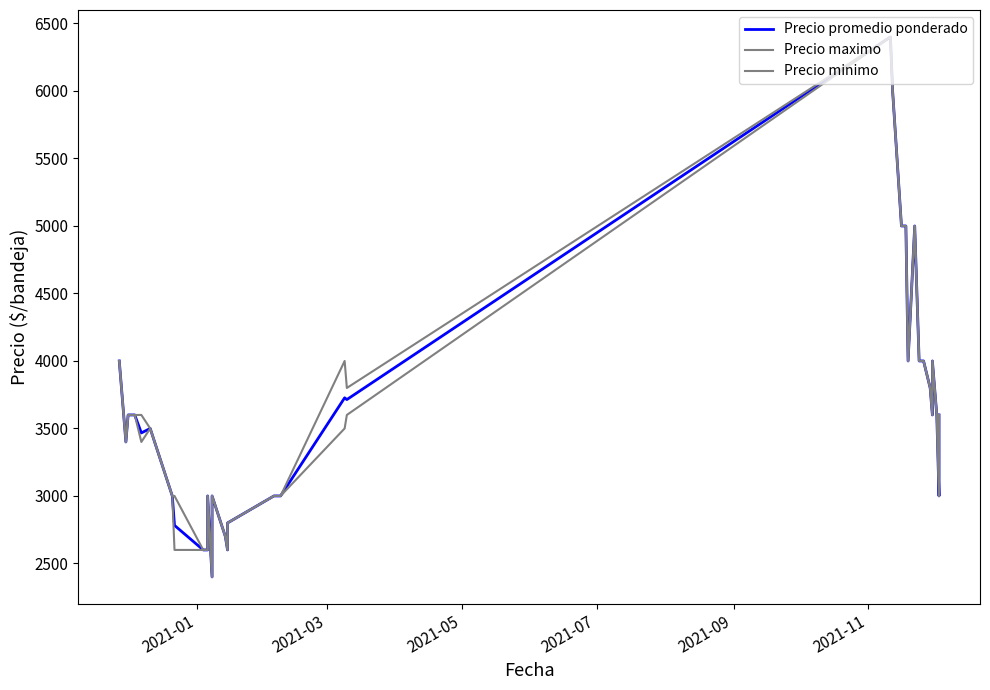

What is the value of the Precio minimo point at the 29th from the left?

4000